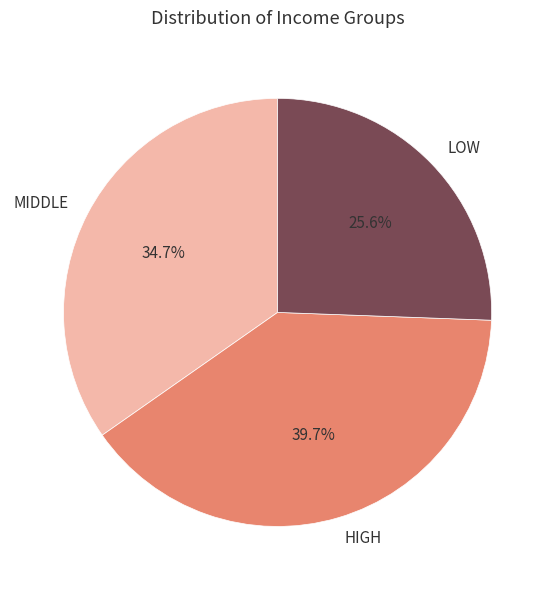

Does any single category account for the majority?

No